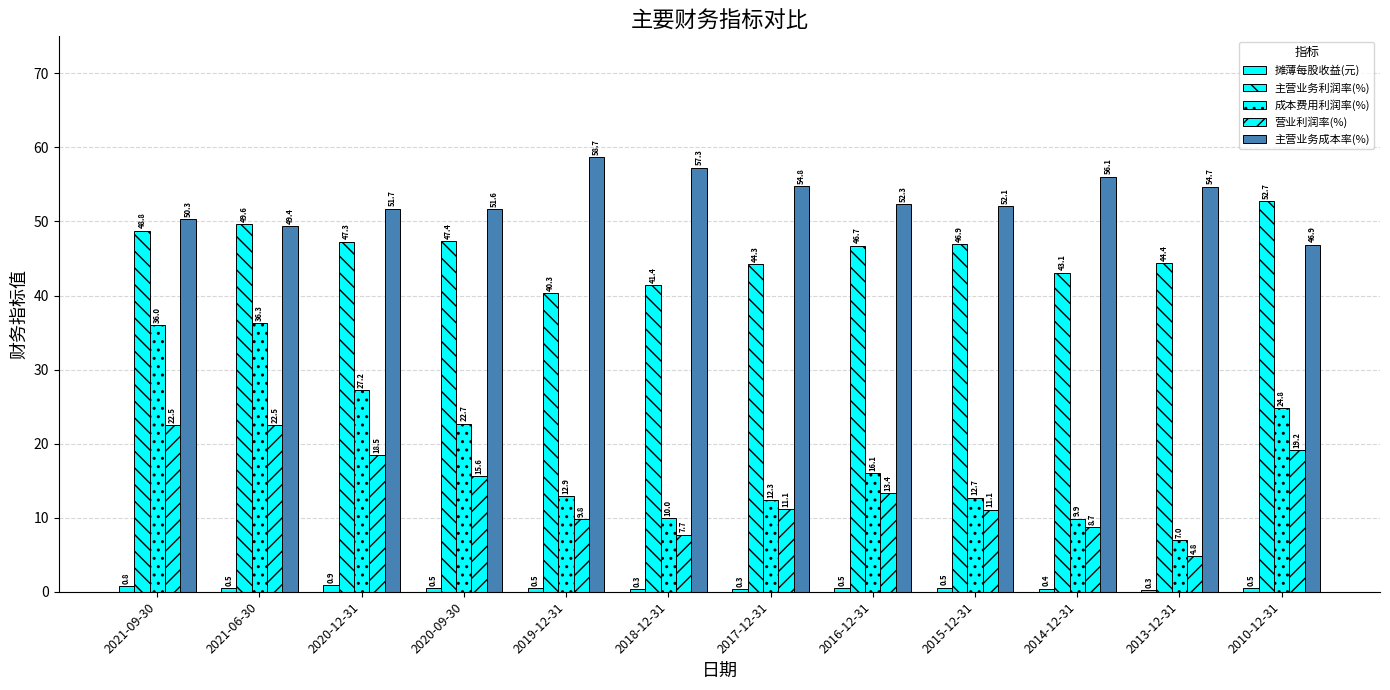

Where does the 营业利润率(%) series first go above 13?

2021-09-30